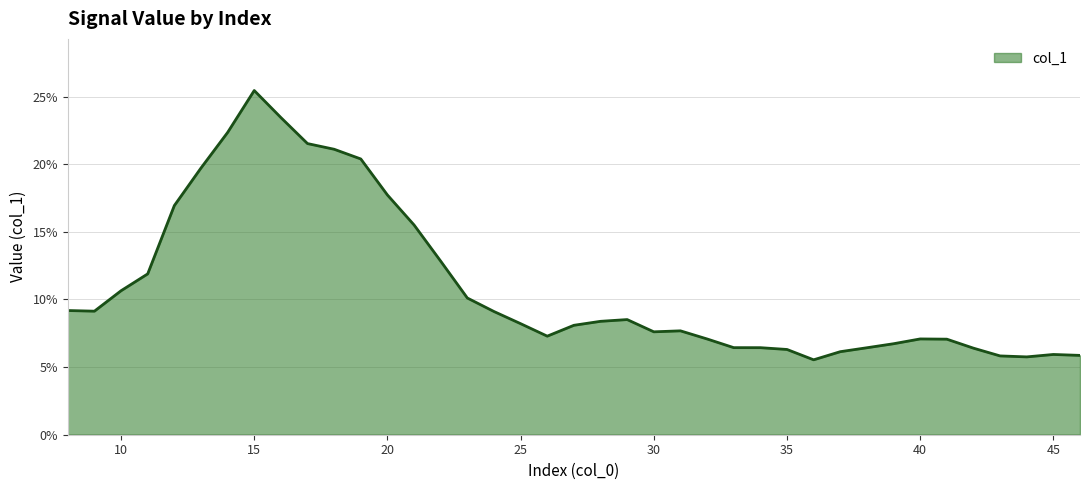

Rank the categories by value from highest to lowest.

15, 16, 14, 17, 18, 19, 13, 20, 12, 21, 22, 11, 10, 23, 8, 9, 24, 29, 28, 25, 27, 31, 30, 26, 40, 32, 41, 39, 33, 34, 38, 42, 35, 37, 45, 46, 43, 44, 36